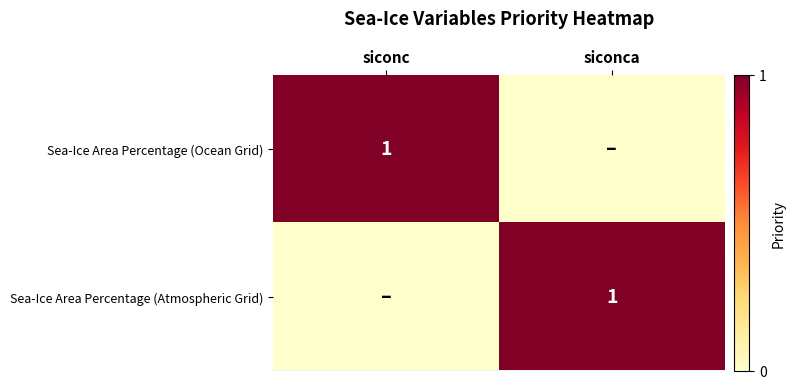

The value of Sea-Ice Area Percentage (Ocean Grid) at siconc is 1. True or false?

True